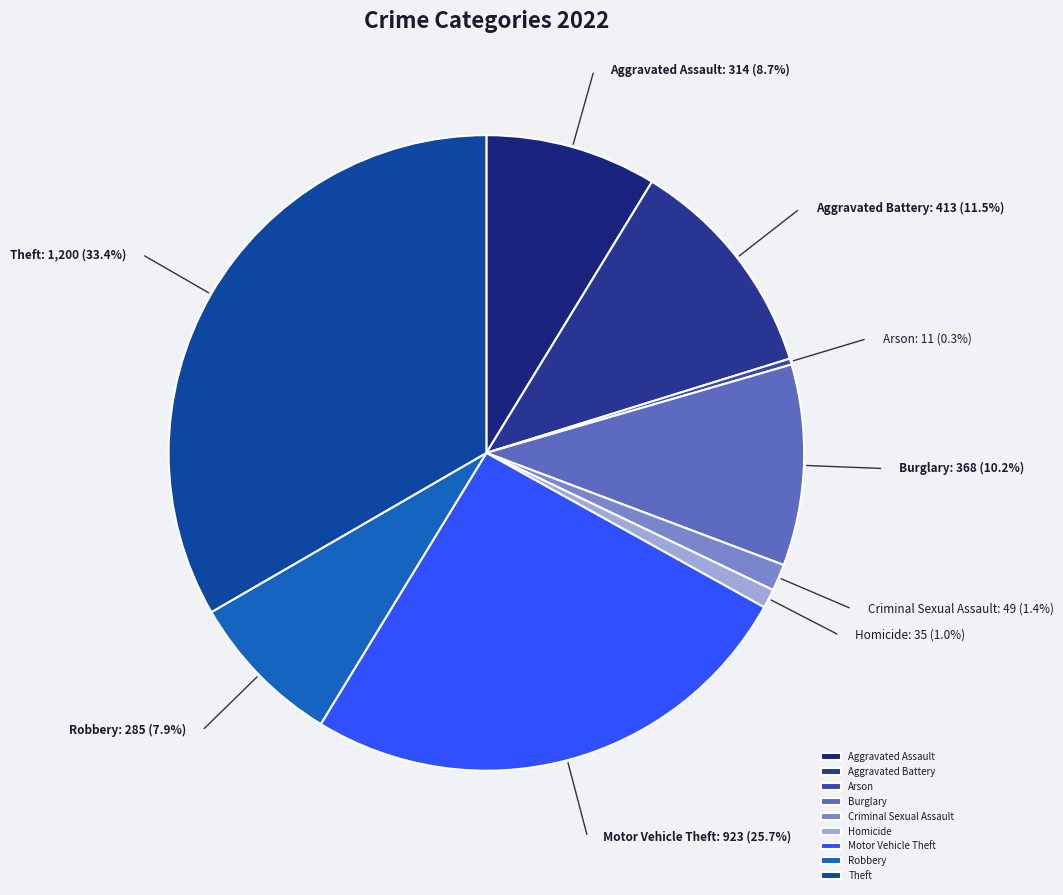

What is the total percentage of Motor Vehicle Theft and Theft?

59.0%